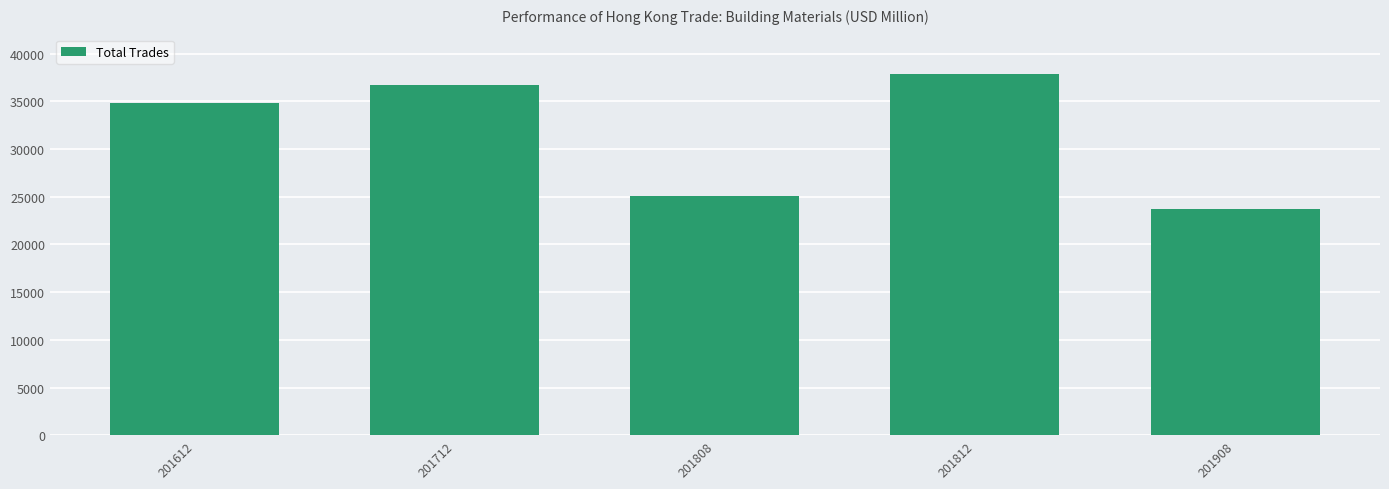

Rank the categories by value from lowest to highest.

201908, 201808, 201612, 201712, 201812